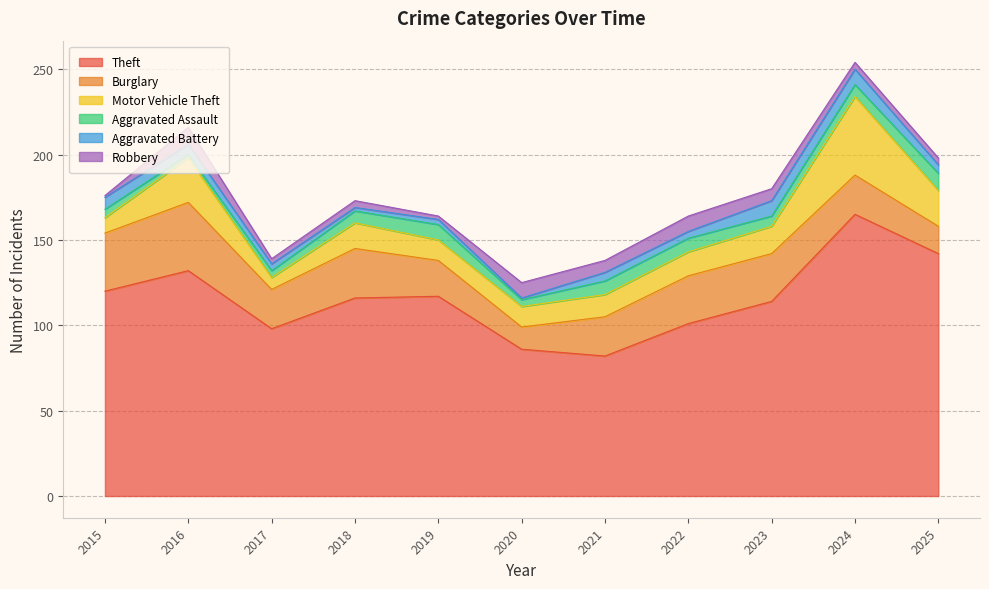

What is the sum of all Theft values?

1273